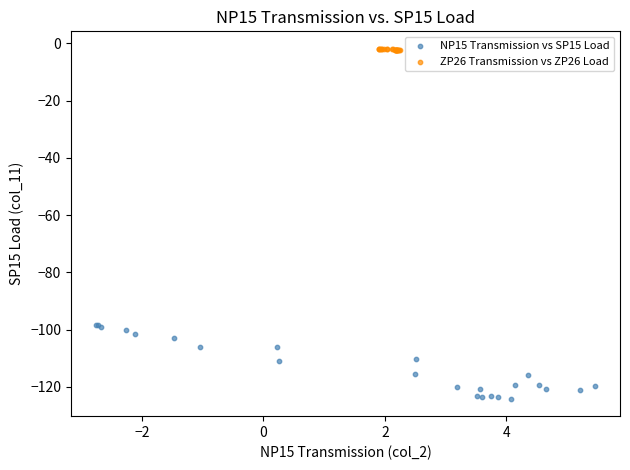

Which series reaches the minimum Y coordinate?

NP15 Transmission vs SP15 Load